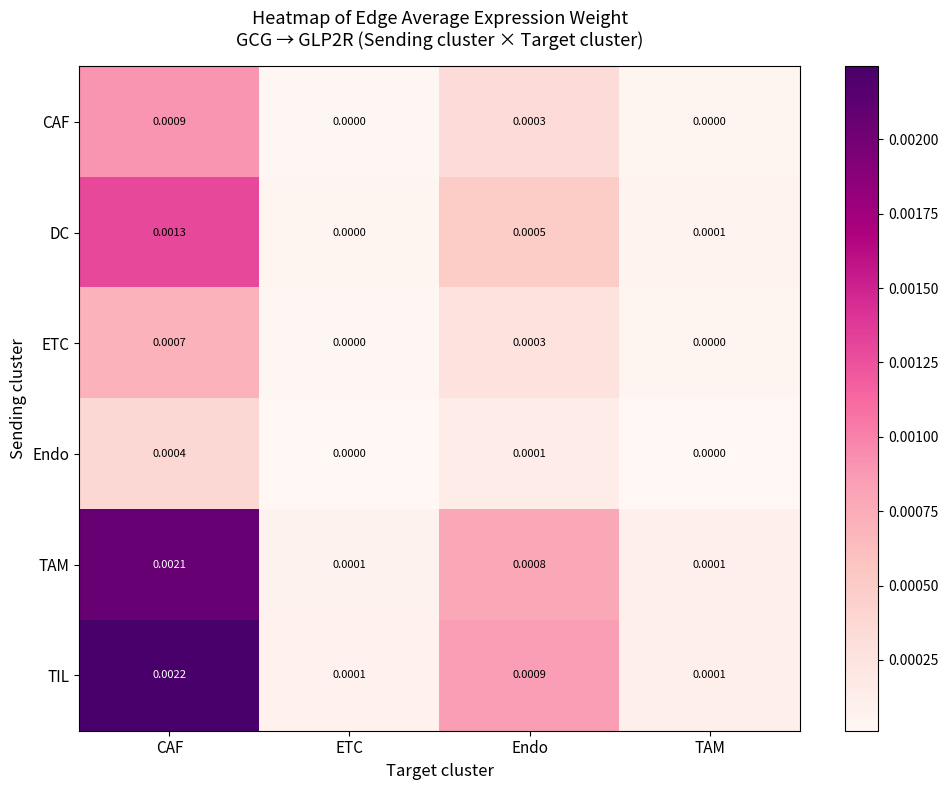

Between ETC and TAM, which series saw the biggest shift?

DC